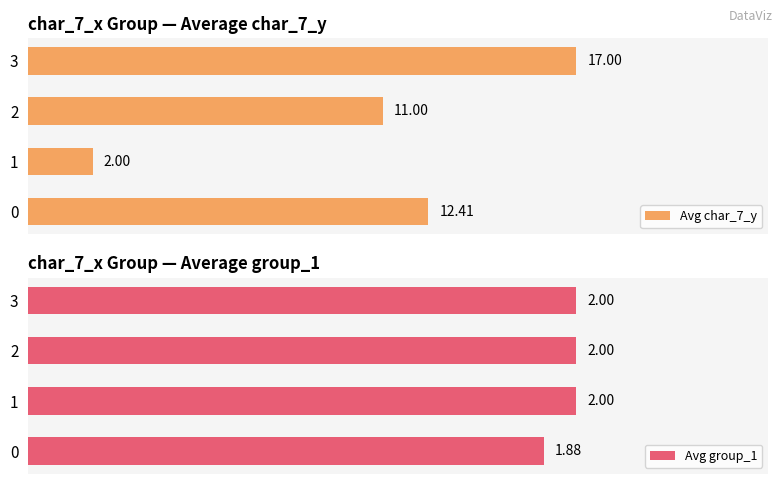

List the series in order of their peak value, lowest first.

Avg group_1, Avg char_7_y